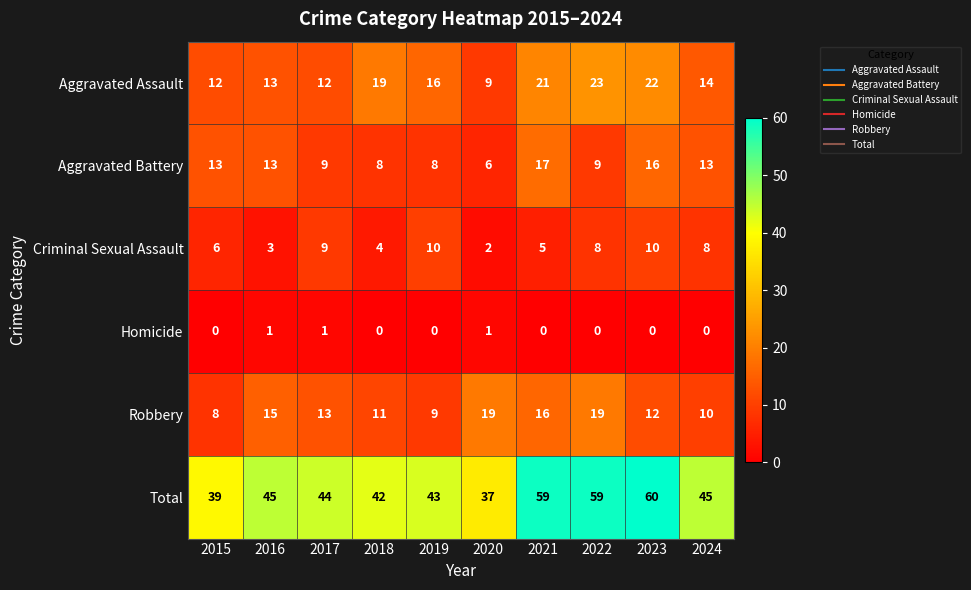

Rank the series by their maximum value, from lowest to highest.

Homicide, Criminal Sexual Assault, Aggravated Battery, Robbery, Aggravated Assault, Total